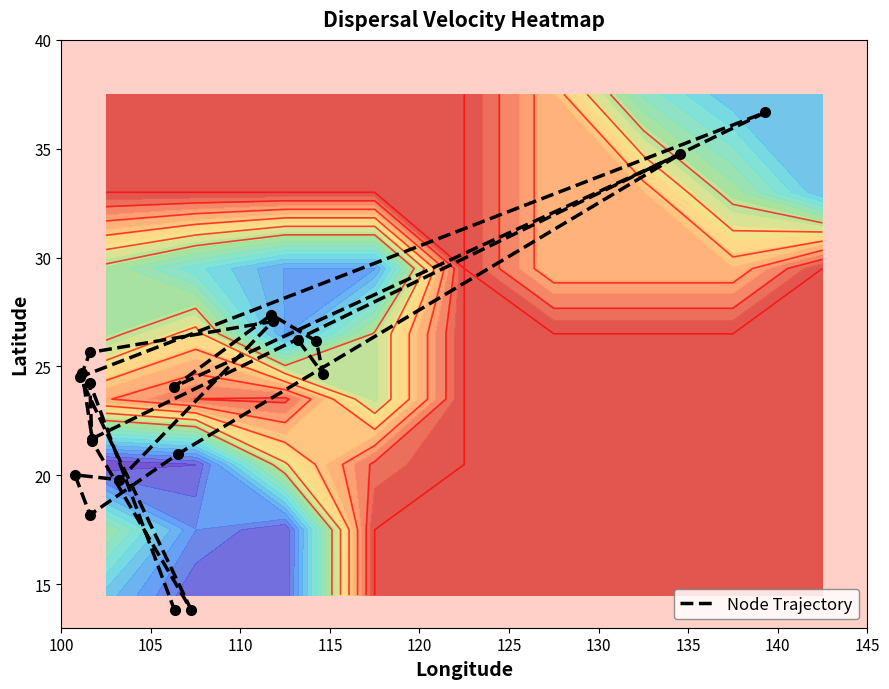

The chart shows a value of 15.6 at 105. True or false?

False